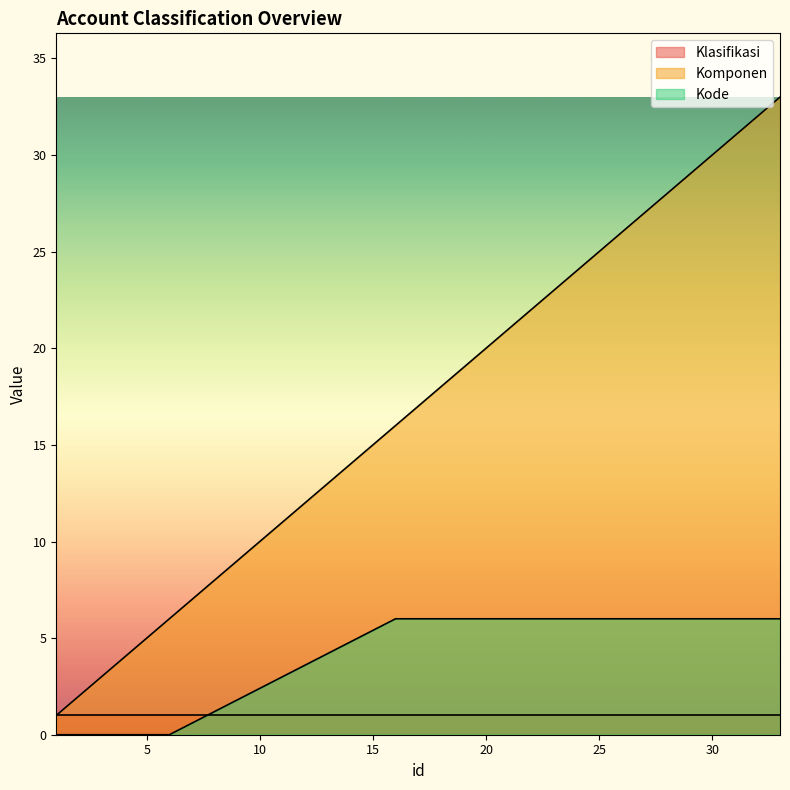

The value of Kode at 16 is 11. True or false?

False